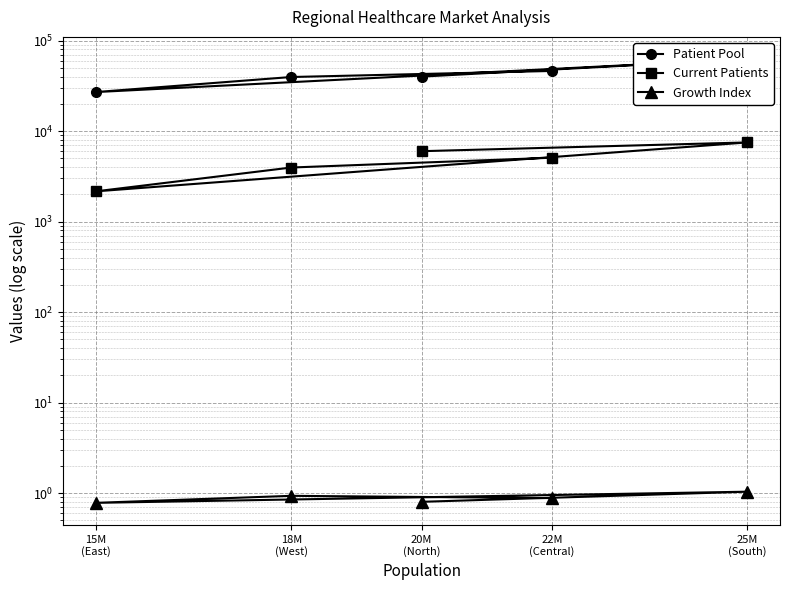

Which series has the widest spread of values?

Patient Pool